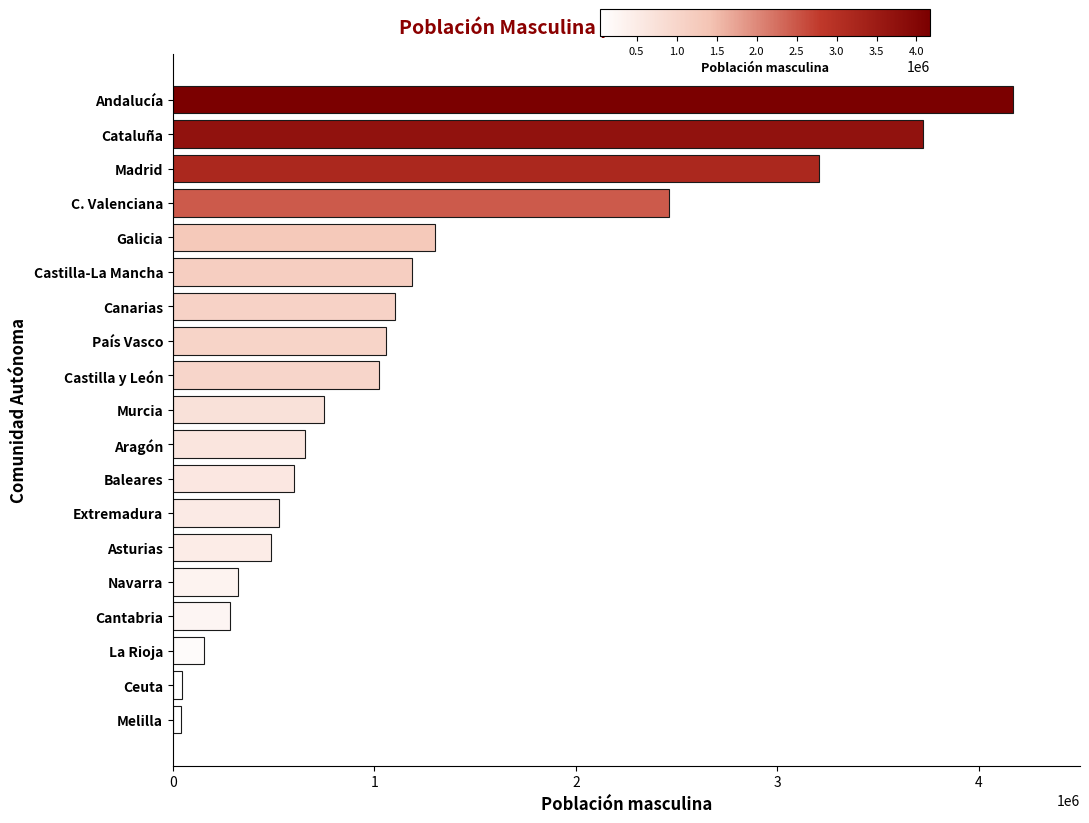

What is the smallest value displayed?

42498